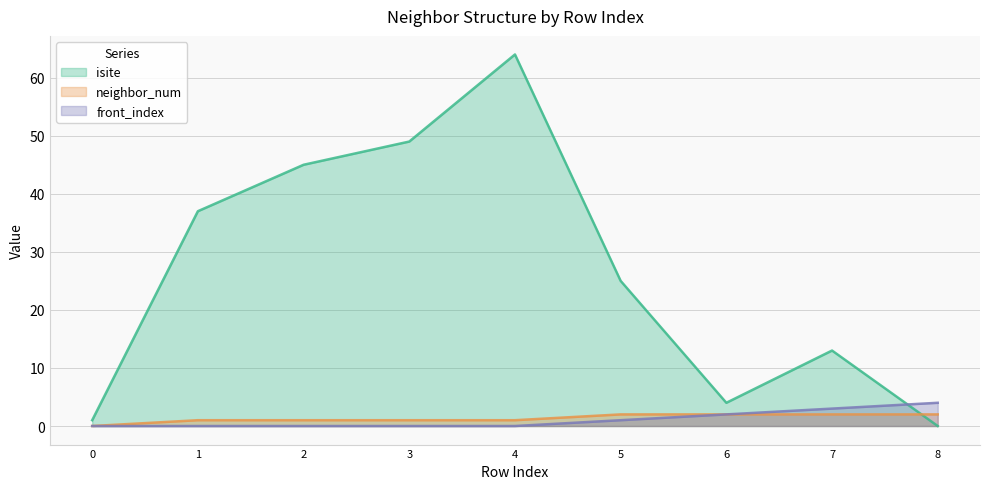

What value does the neighbor_num series have at 7?

2